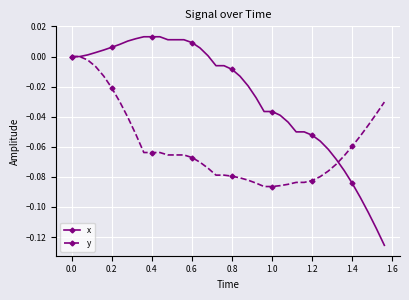

Rank the series by their maximum value, from lowest to highest.

y, x